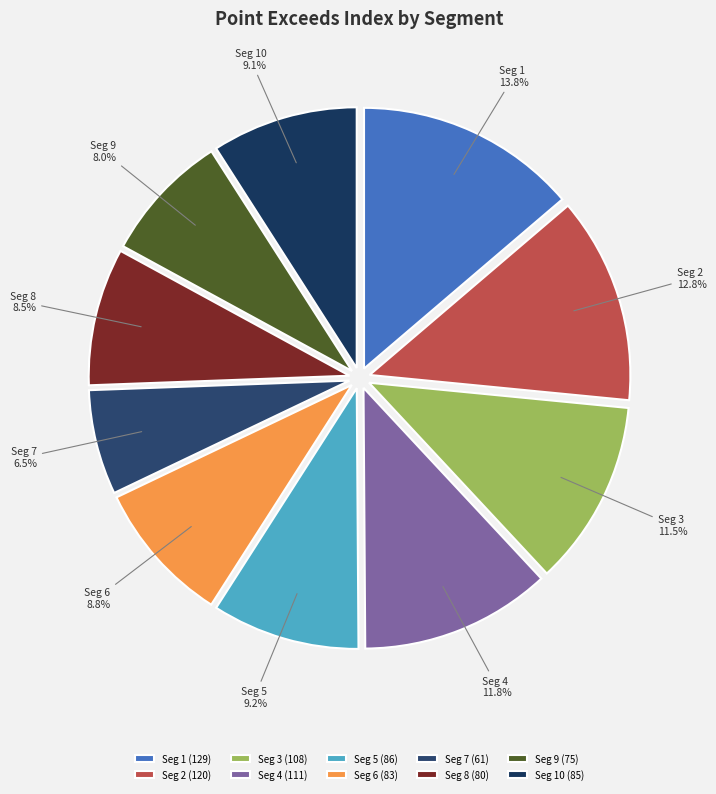

Does any single category account for the majority?

No